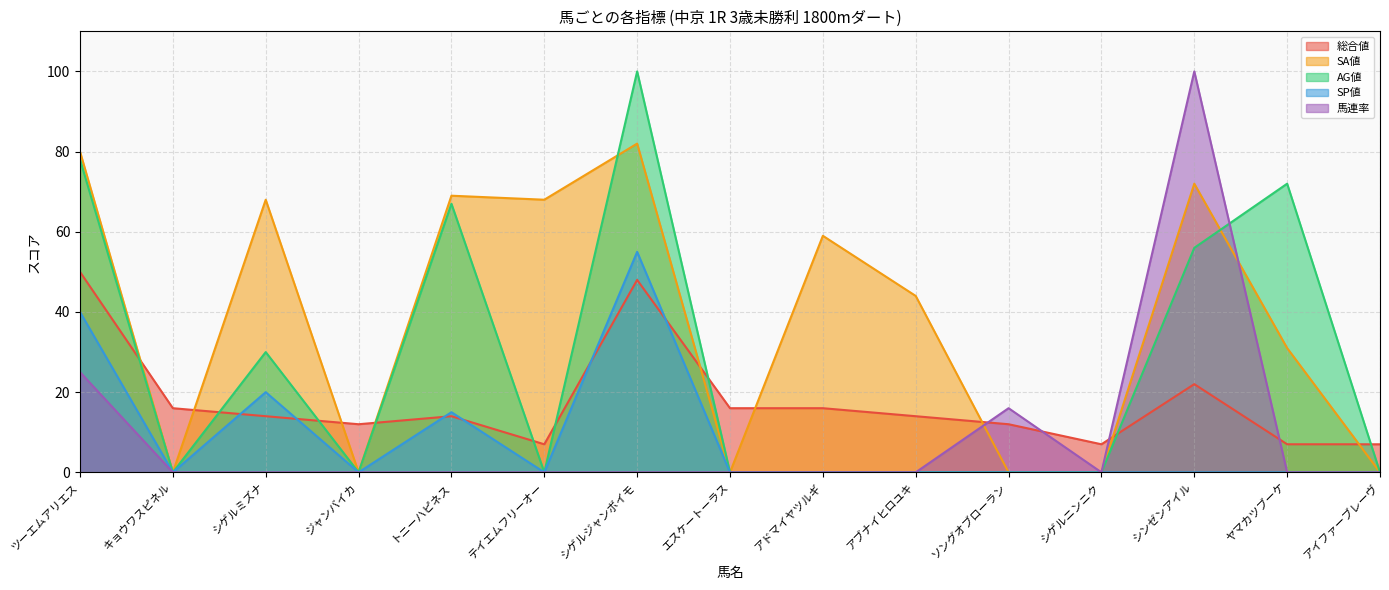

What is the label of the 8th point from the right?

エスケートーラス